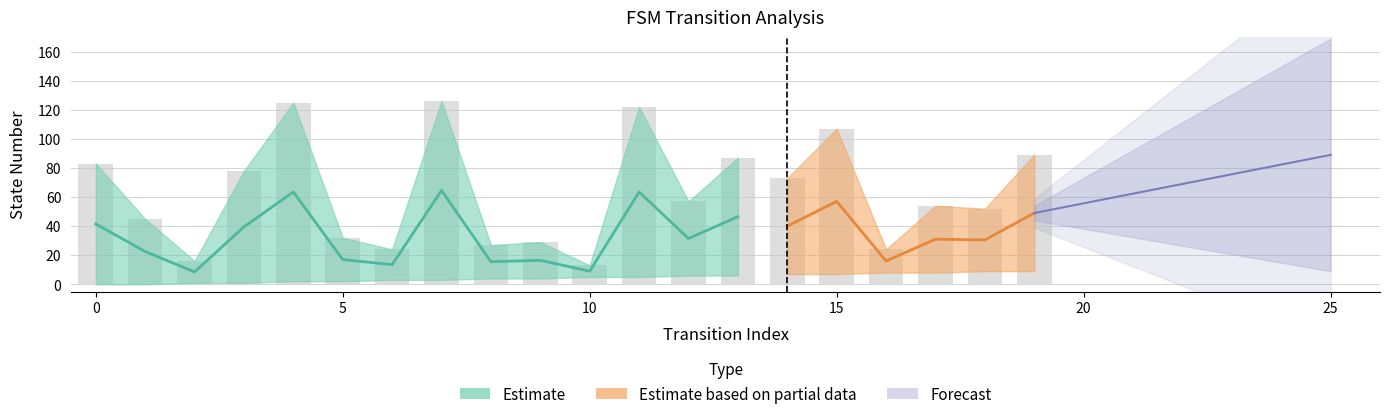

What is the minimum value shown in the chart?

13